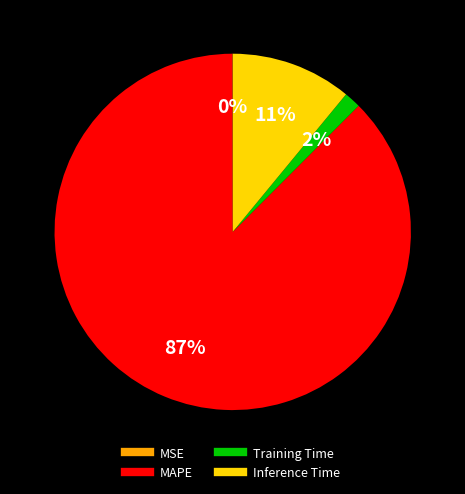

Is there any slice that represents more than half of the pie?

Yes